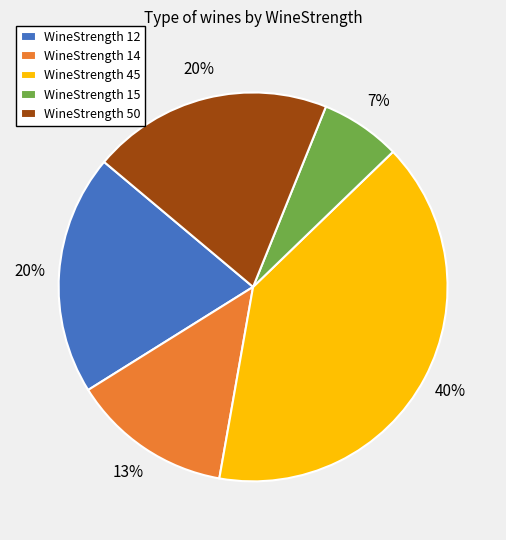

Does WineStrength 45 represent more than half of the total?

No